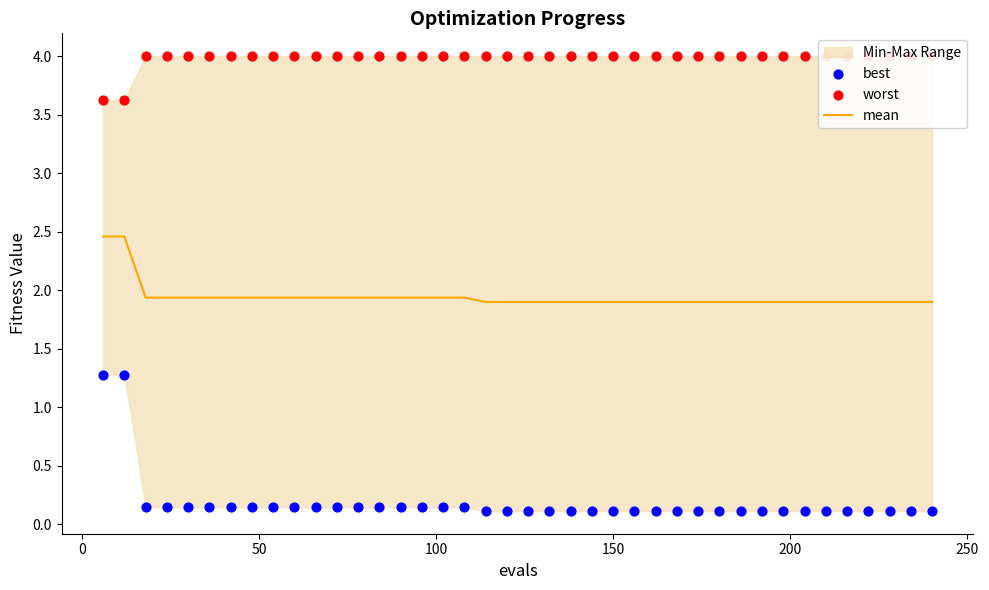

Which series has the largest Y range (max minus min)?

best